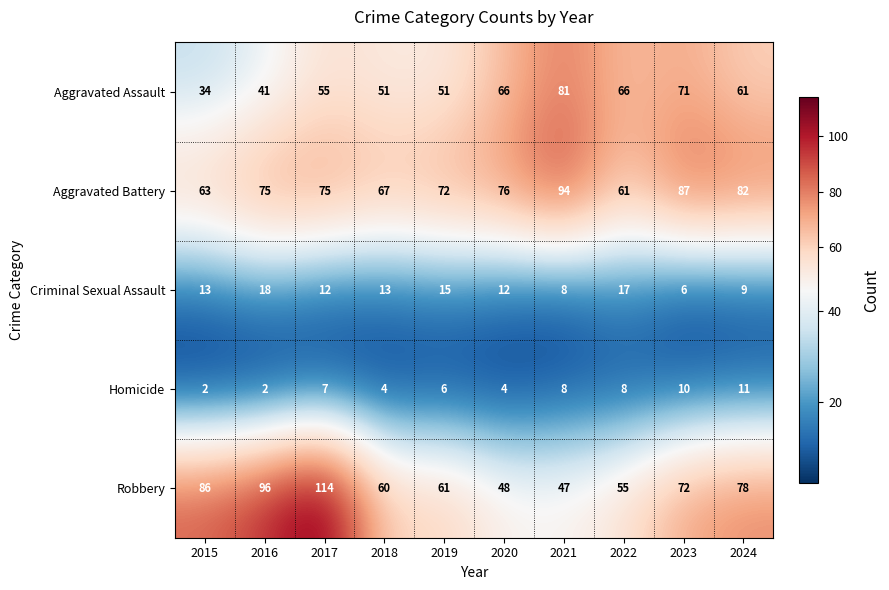

What is the total value across all series at 2021?

238